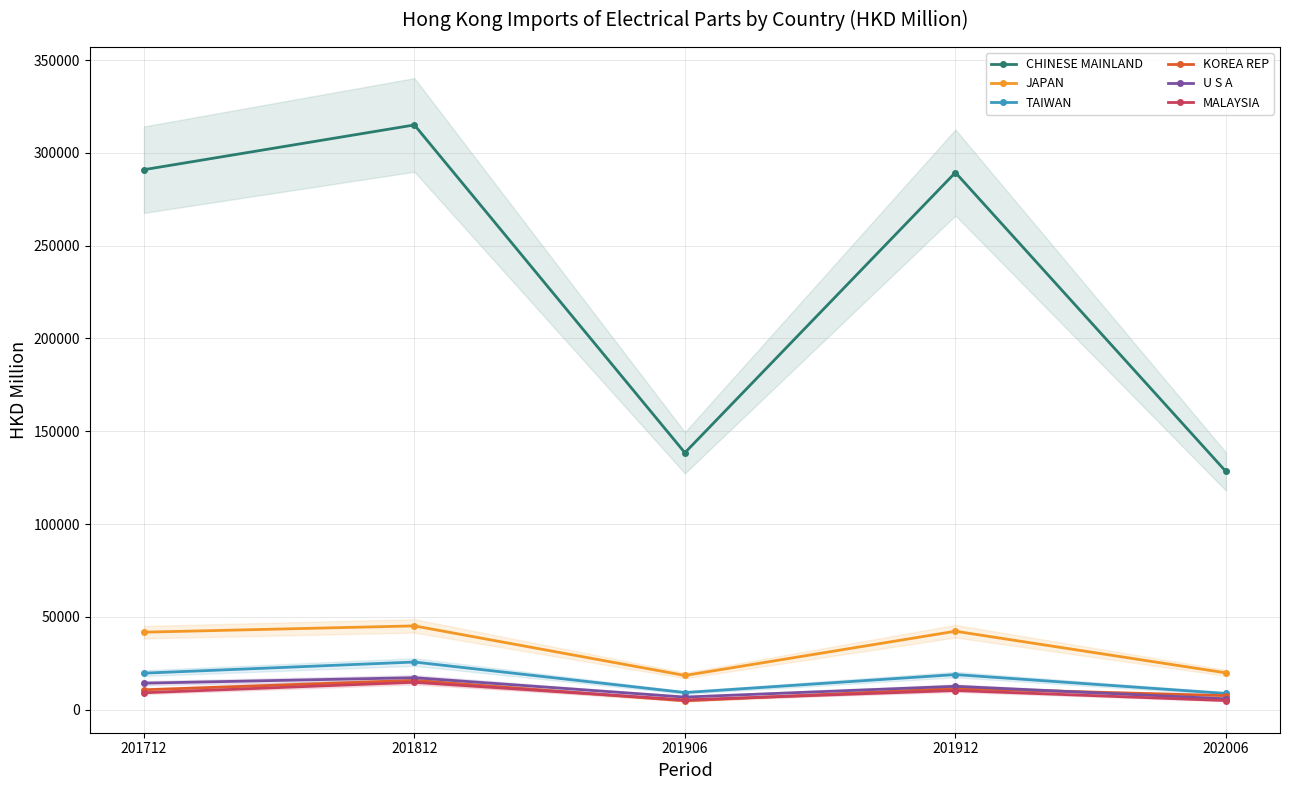

True or false: MALAYSIA has more than 0 interior local peaks.

True